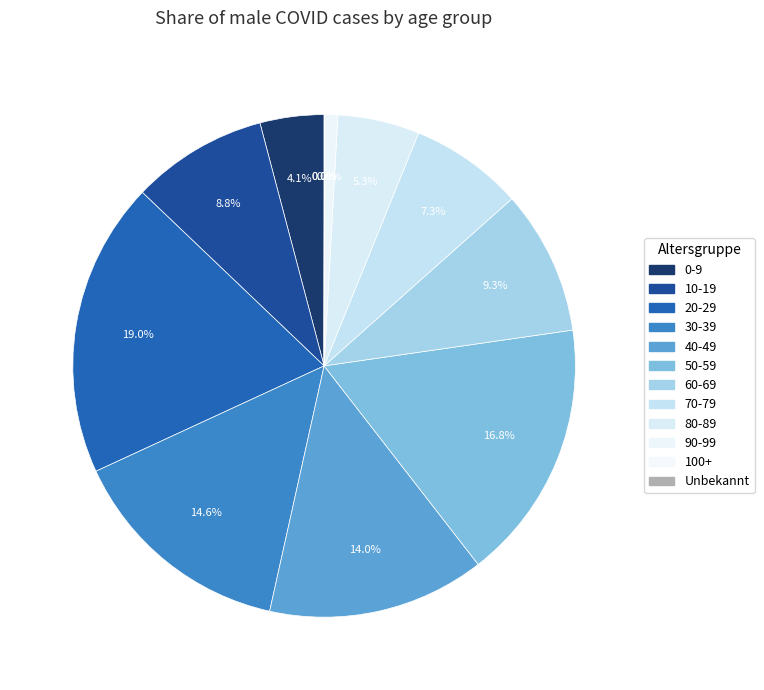

To the nearest percent, what is the difference between the largest and smallest slice percentages?

19%